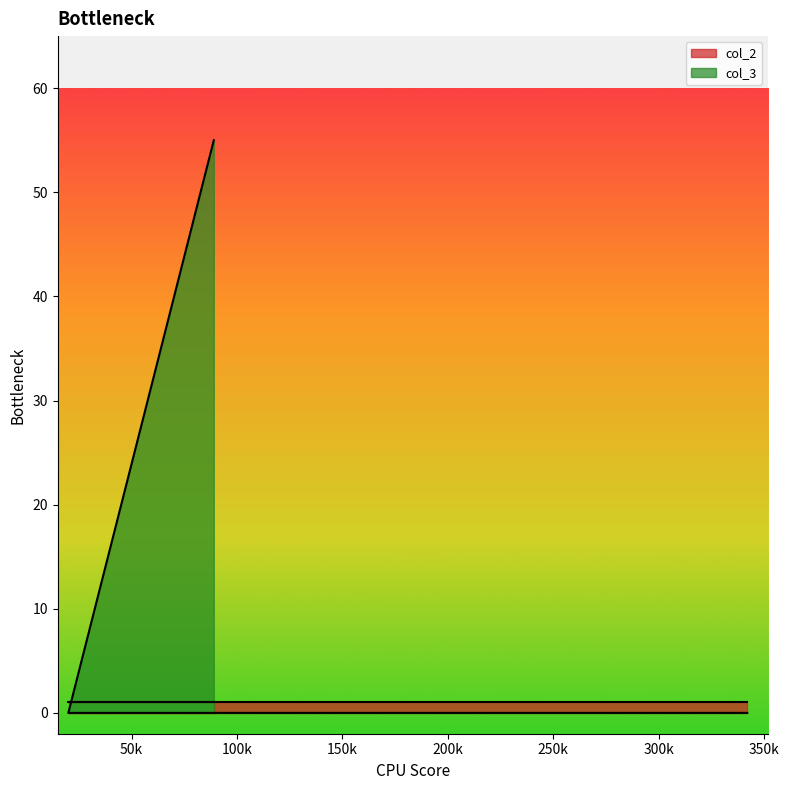

The chart shows a value of 0 at 342. True or false?

True